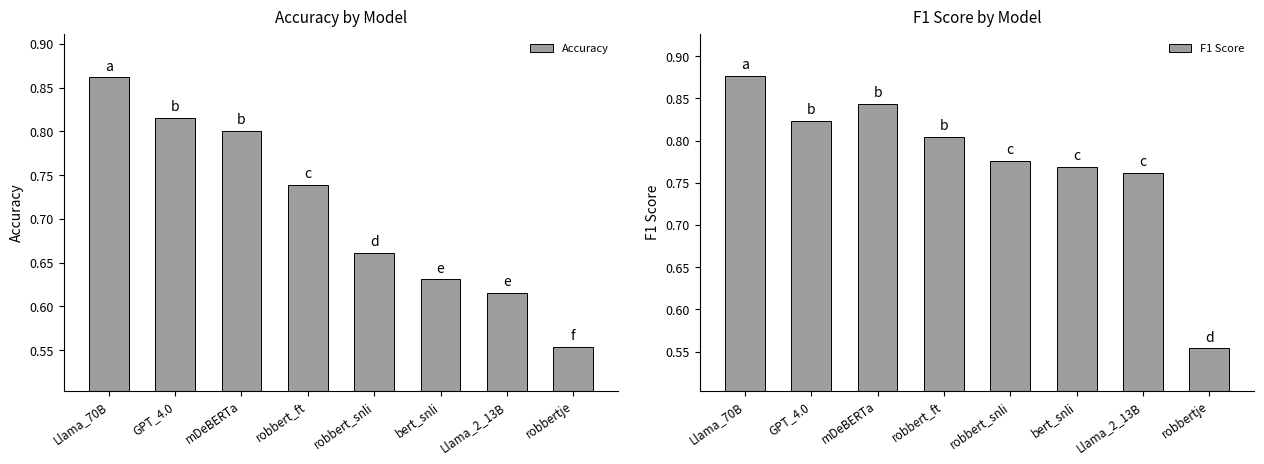

Reading right to left, what are all the values shown in this chart?

Accuracy: 0.6	0.6	0.6	0.7	0.7	0.8	0.8	0.9
F1 Score: 0.6	0.8	0.8	0.8	0.8	0.8	0.8	0.9